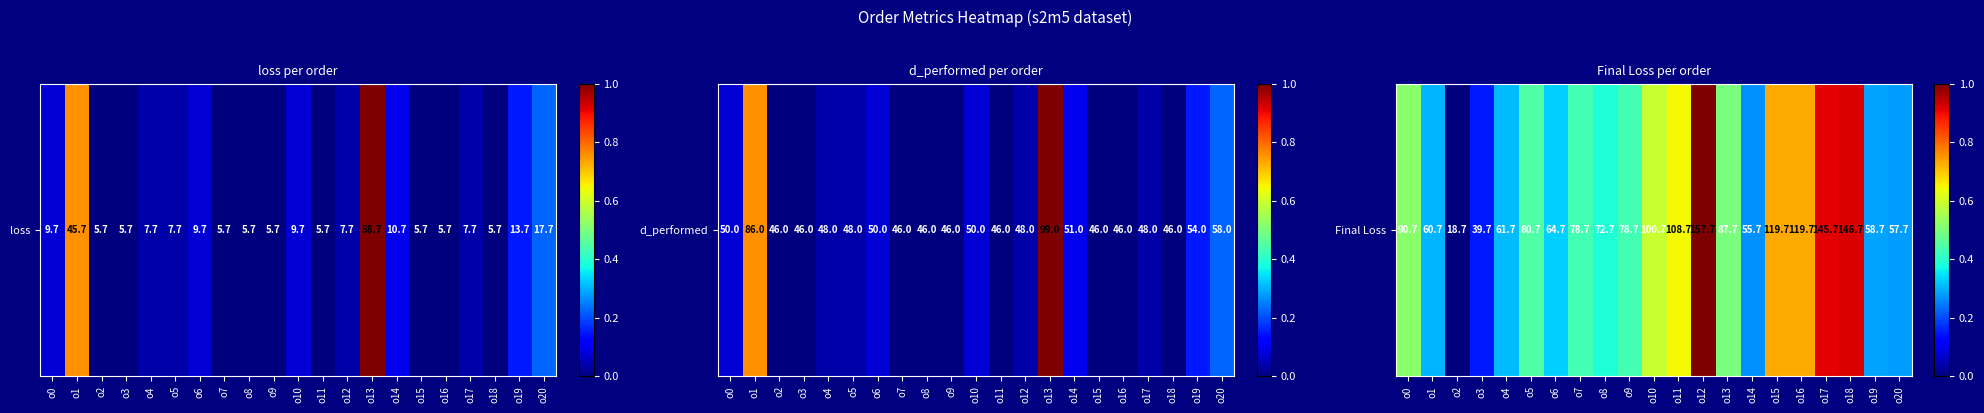

What is the average value?

0.5